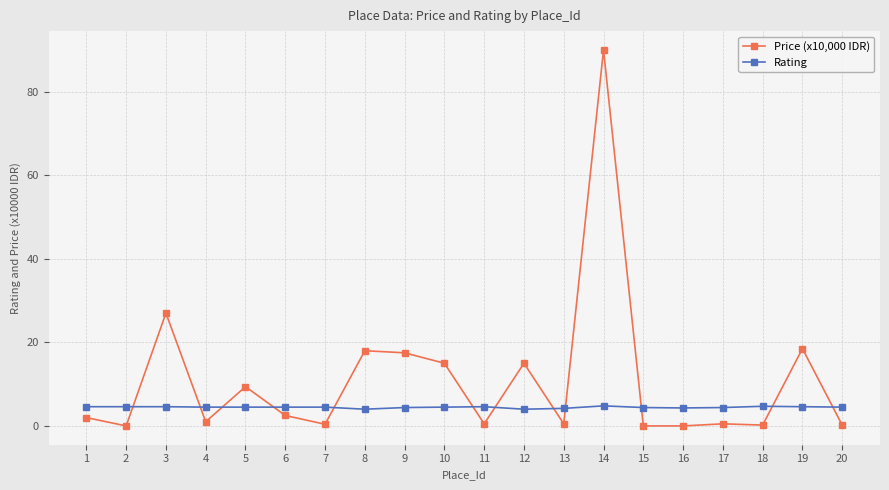

At how many categories does at least one series exceed 76?

1